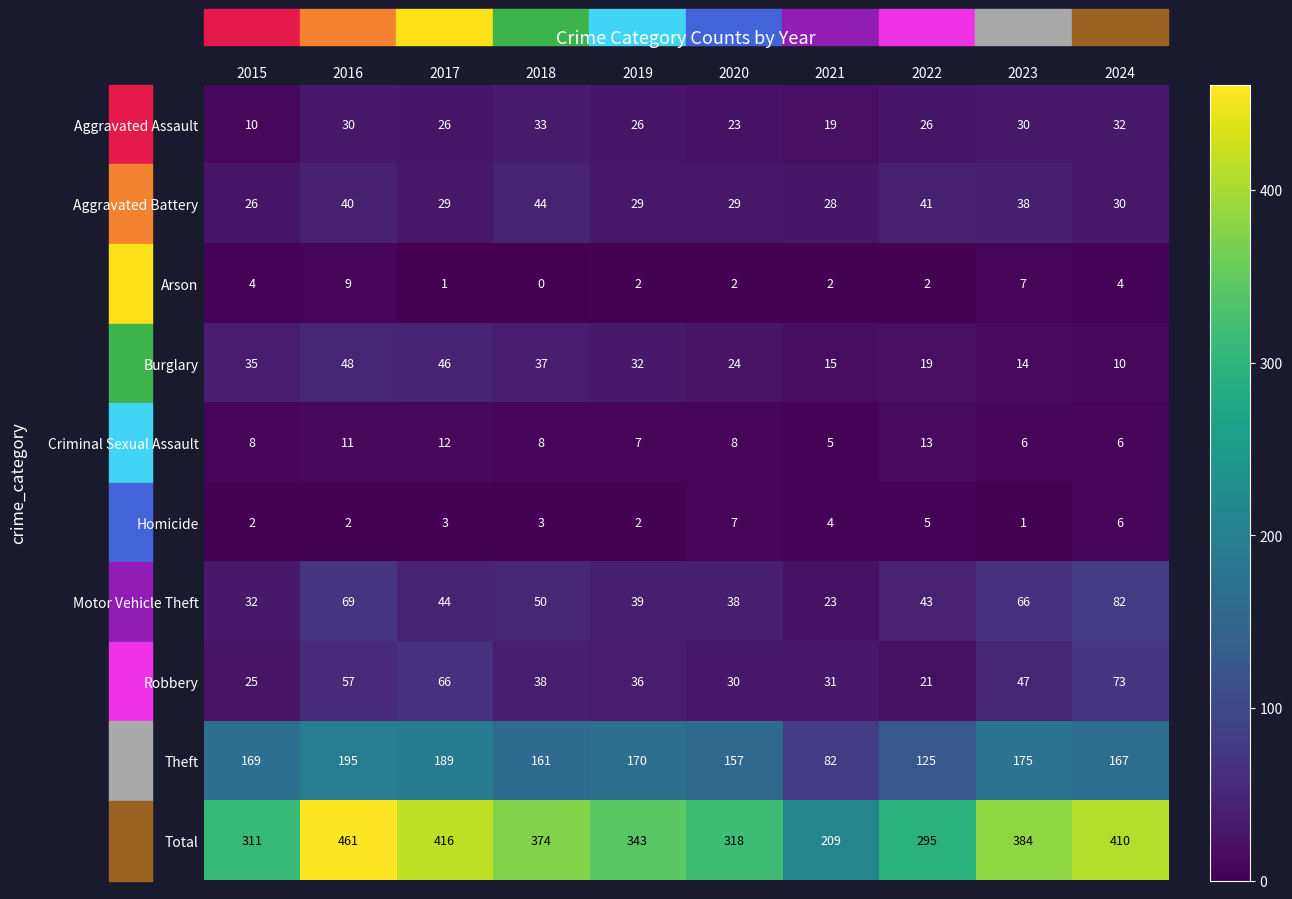

At 2015, list the series in order from smallest to largest.

Homicide, Arson, Criminal Sexual Assault, Aggravated Assault, Robbery, Aggravated Battery, Motor Vehicle Theft, Burglary, Theft, Total